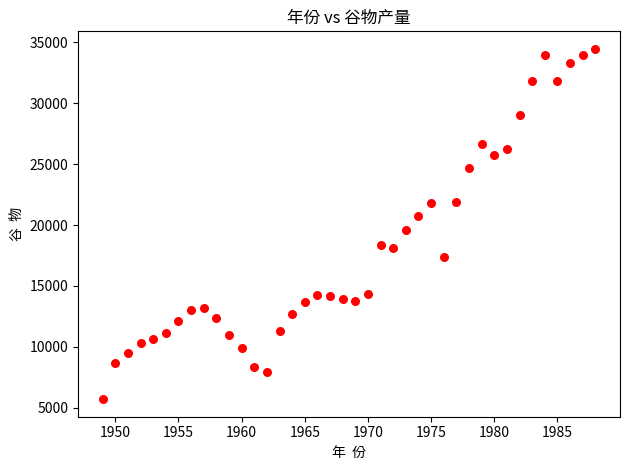

What is the range of Y values (max minus min)?

28773.0